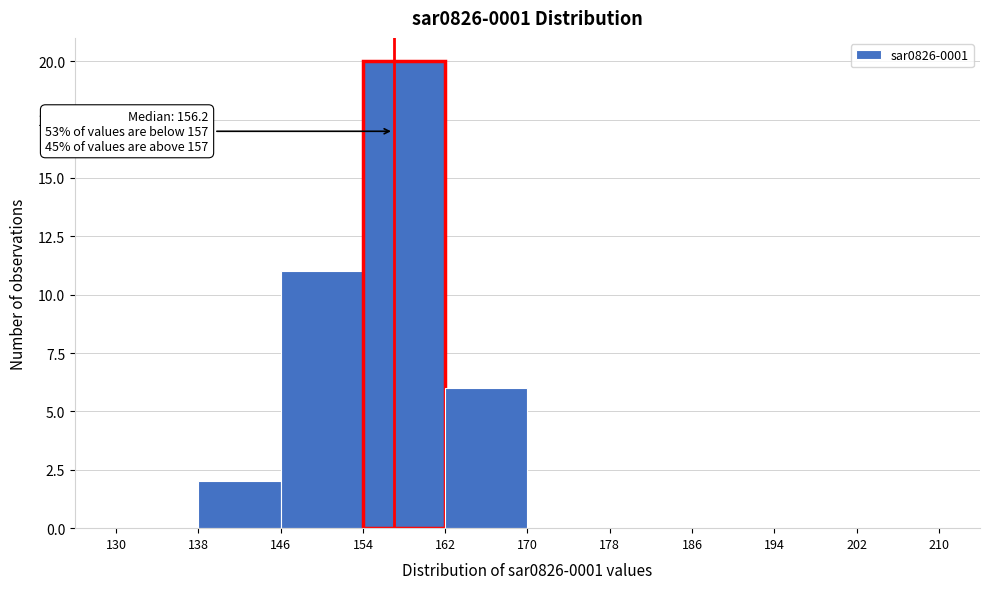

Which range on the x-axis has the tallest bar?

154 to 162